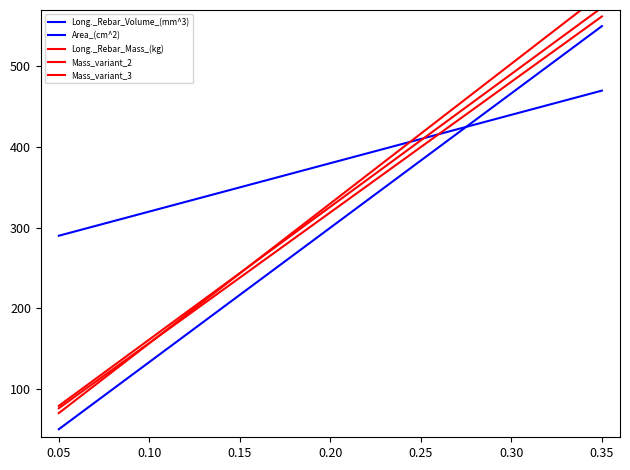

What is the average value of the Mass_variant_3 series?

129.3